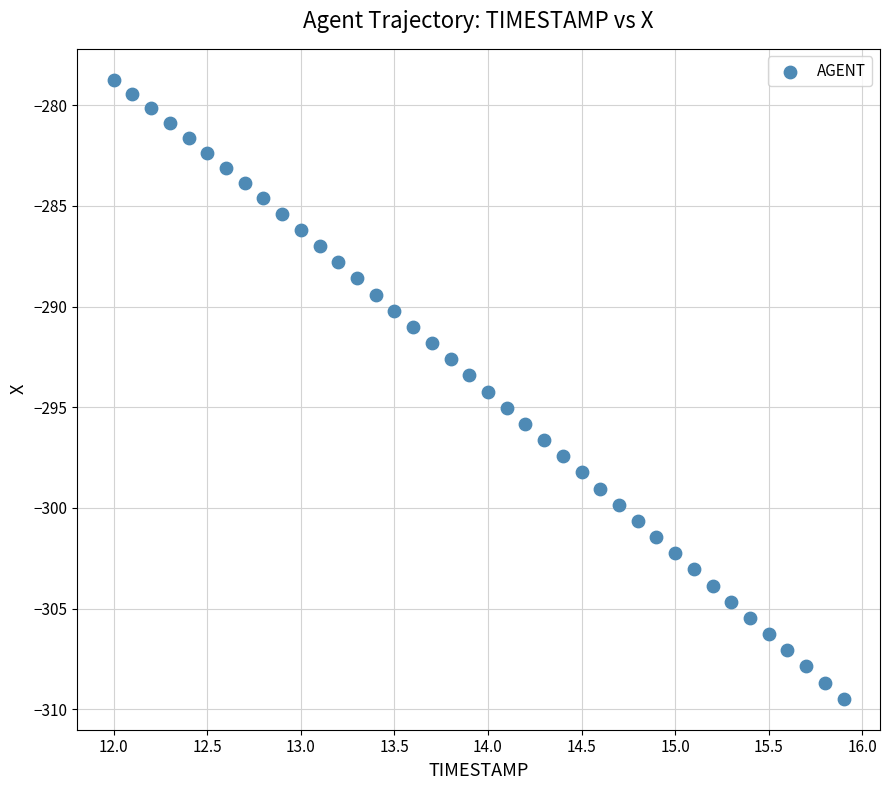

What is the range of X values (max minus min)?

3.9